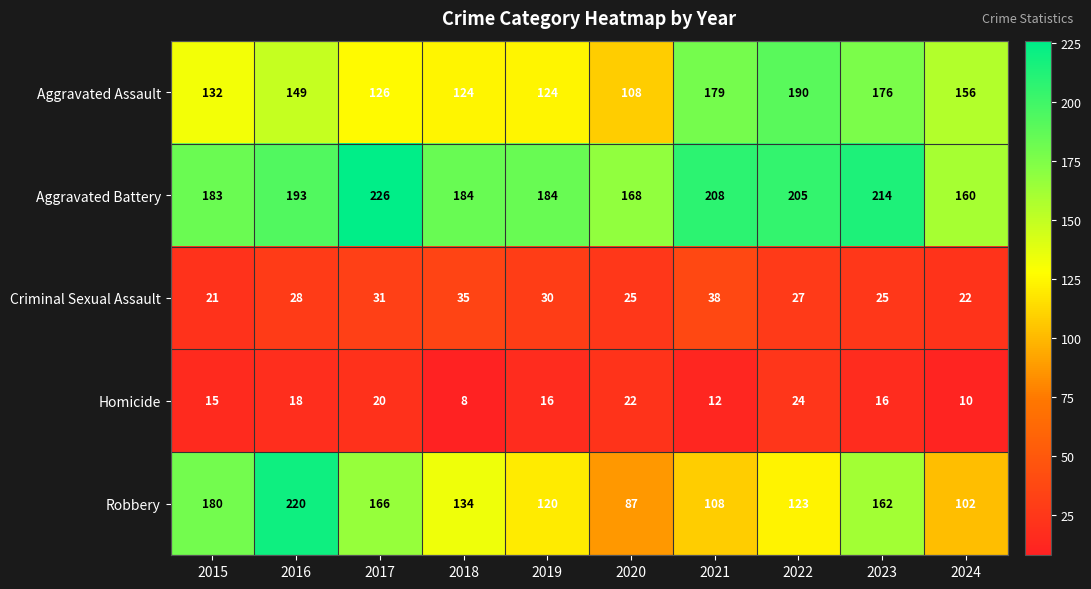

What value does the Aggravated Battery series have at 2023?

214